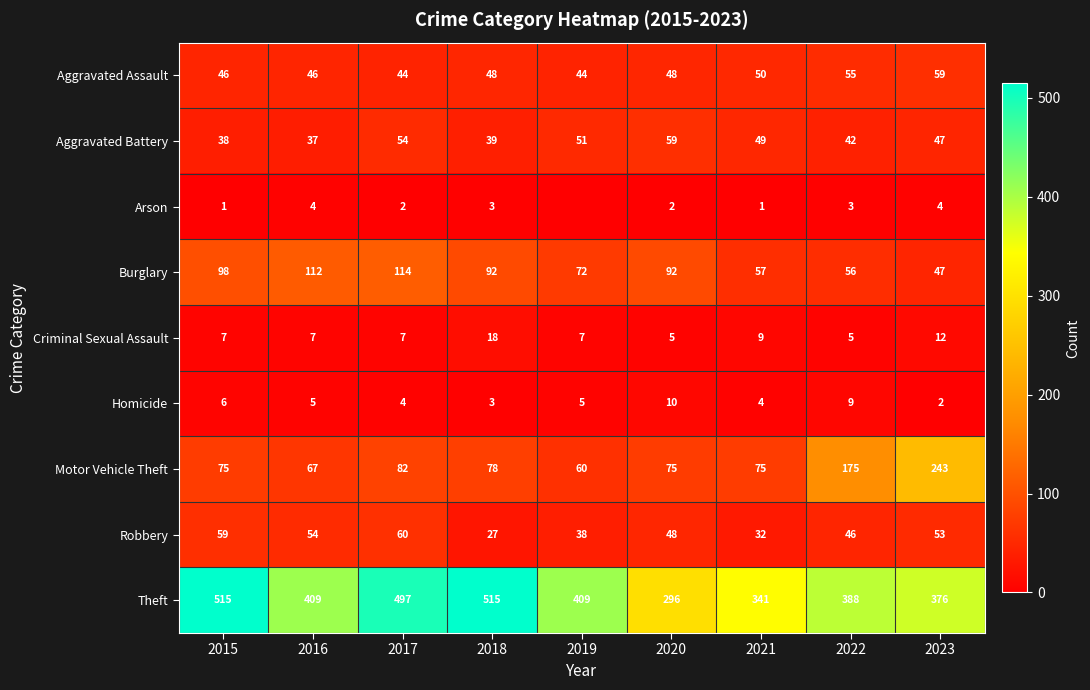

Is the value of Aggravated Battery at 2018 greater than the value of Motor Vehicle Theft at 2020?

No